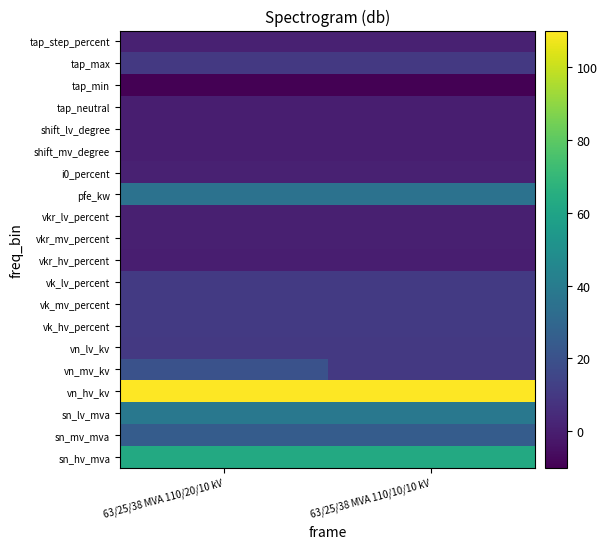

Which category has the lowest value across all series?

63/25/38 MVA 110/20/10 kV